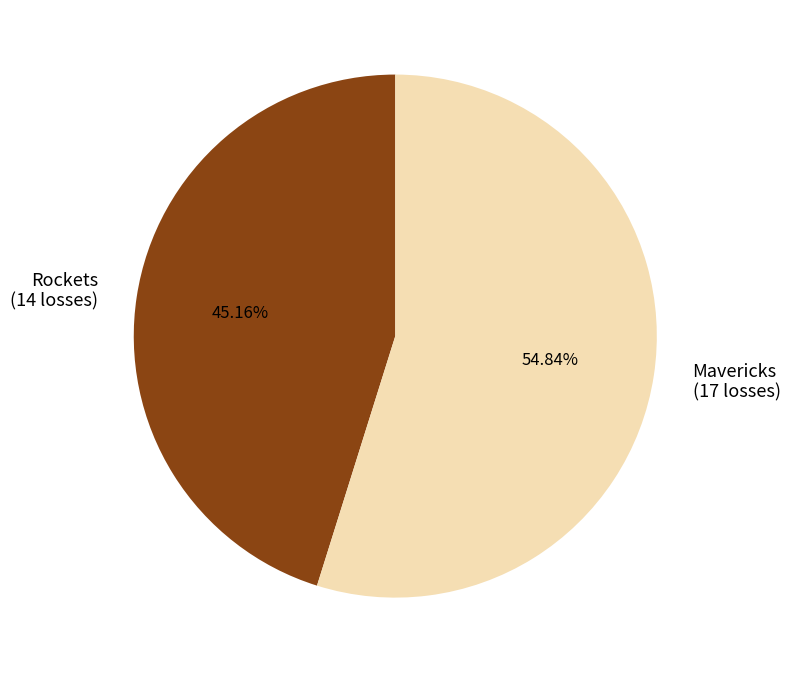

Do Rockets (14 losses) and Mavericks (17 losses) together represent more than half of the pie?

Yes